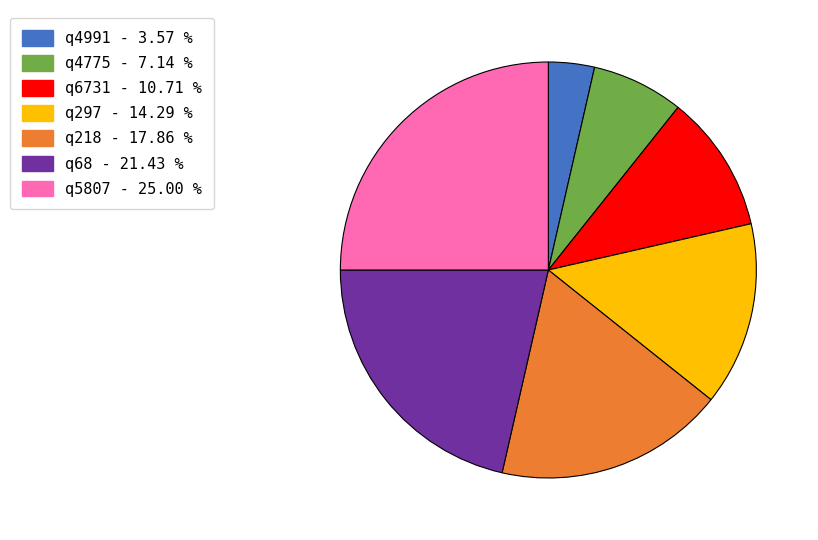

Which category has the smallest portion of the pie?

q4991